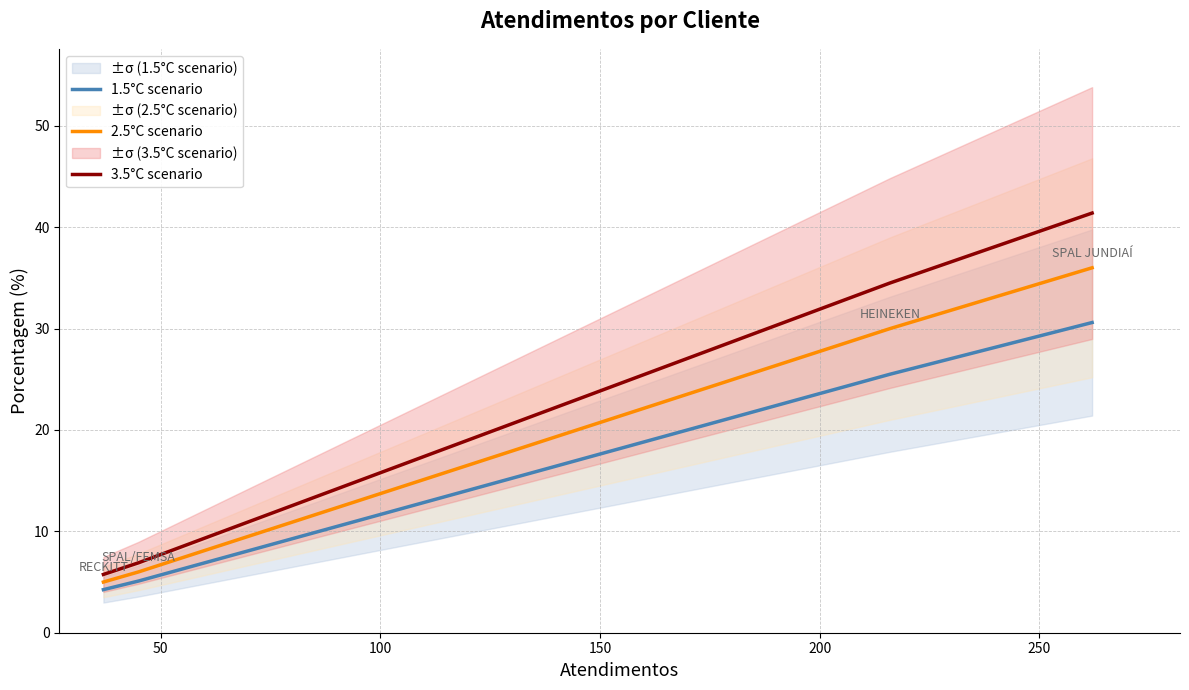

True or false: 2.5°C scenario and 3.5°C scenario cross at least once.

False